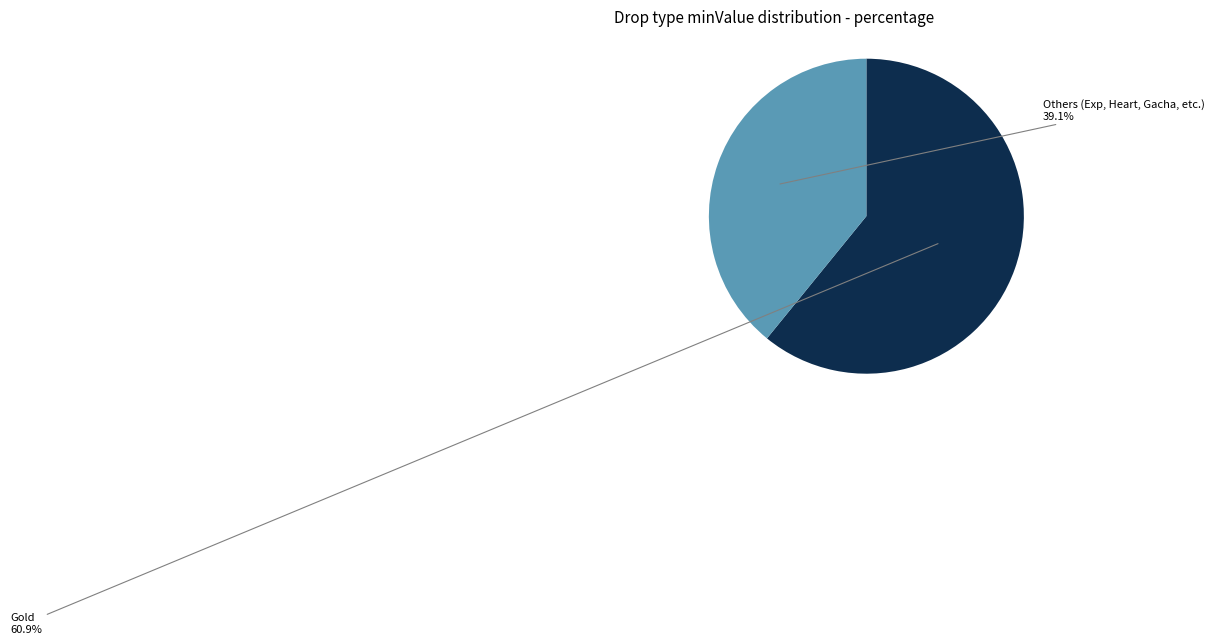

Combined, what portion of the pie is Gold and Others (Exp, Heart, Gacha, etc.)?

100.0%